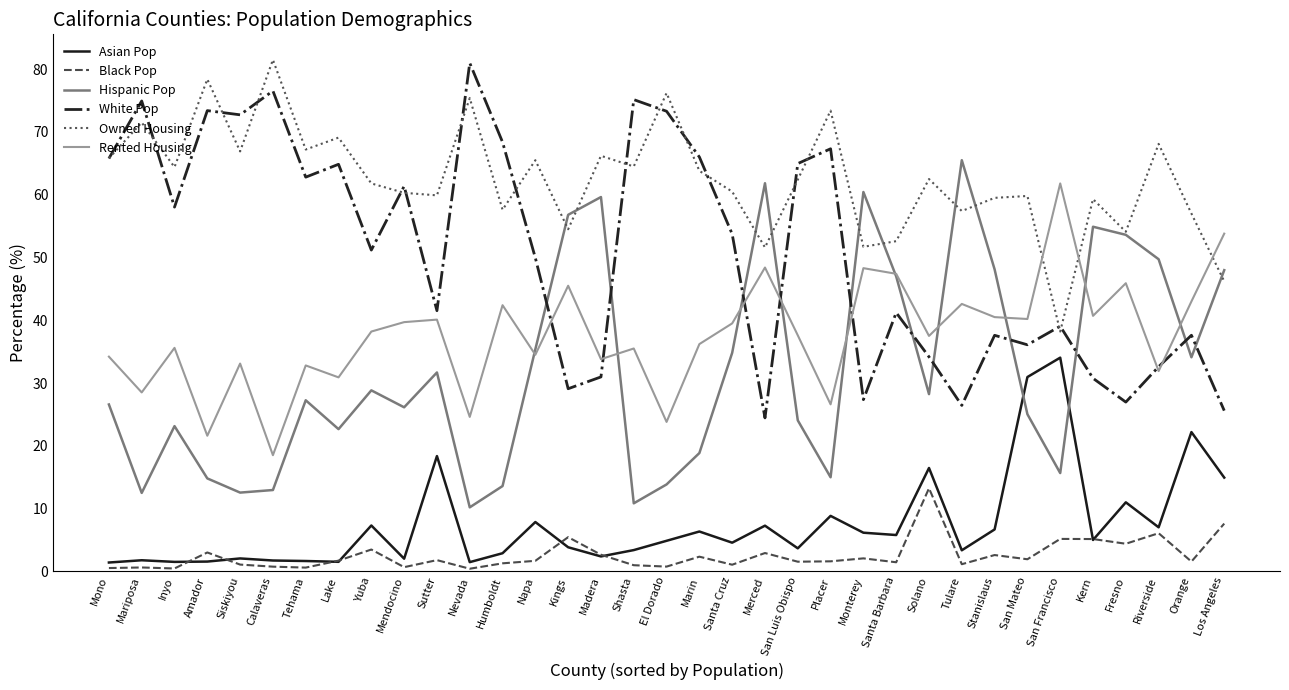

What is the maximum value shown in the chart?

81.5